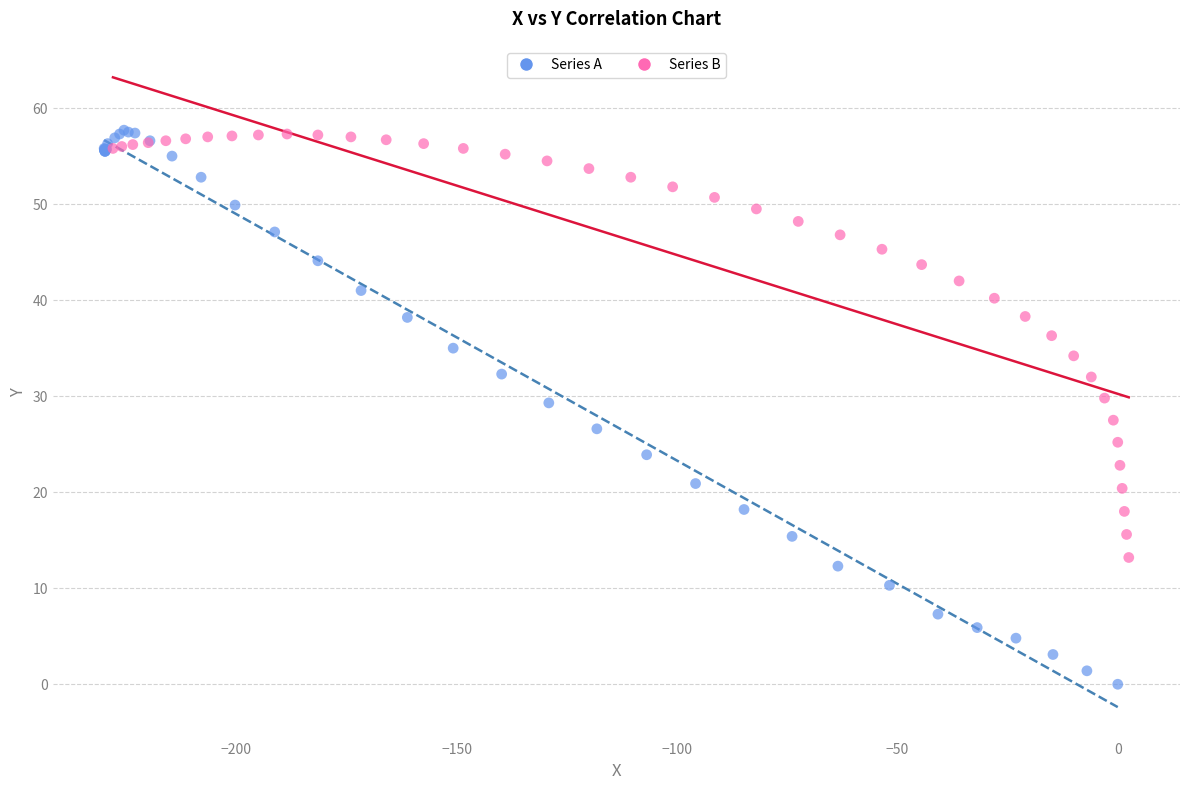

What are all the series names shown in the legend?

Series A, Series B